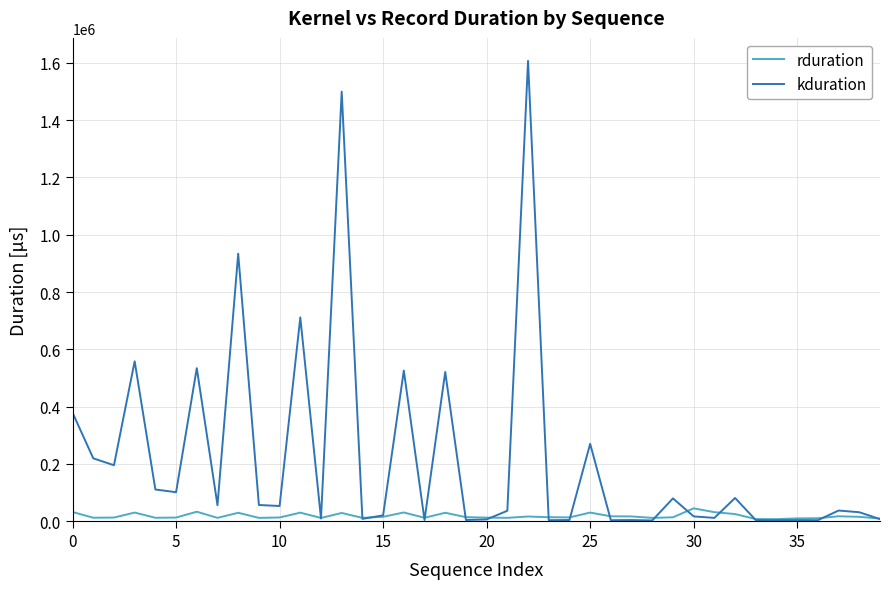

True or false: kduration has more than 1 interior local peaks.

True